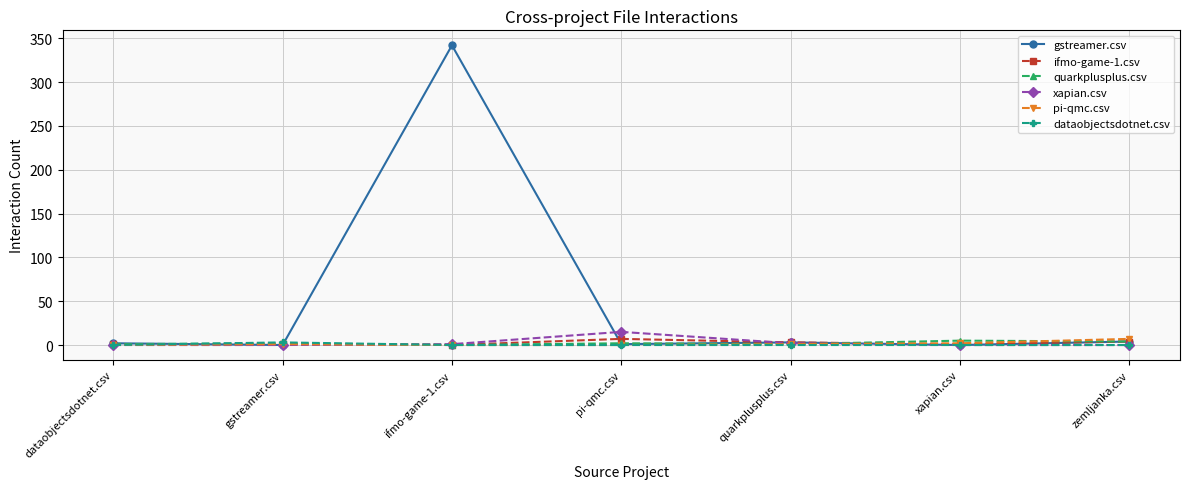

Which category has the highest value in the xapian.csv series?

pi-qmc.csv